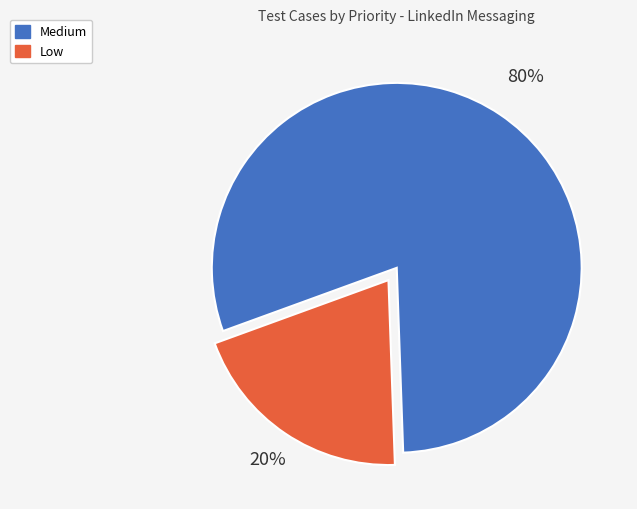

To the nearest percent, what portion does Medium represent?

80%